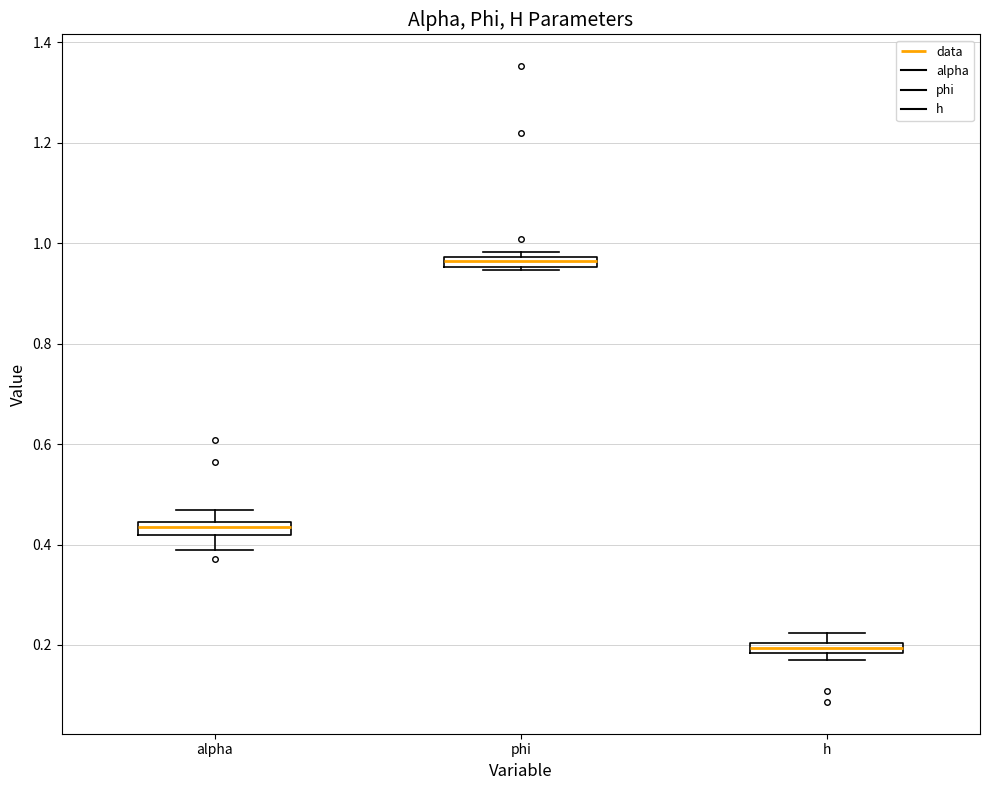

Which box has the highest median line?

phi